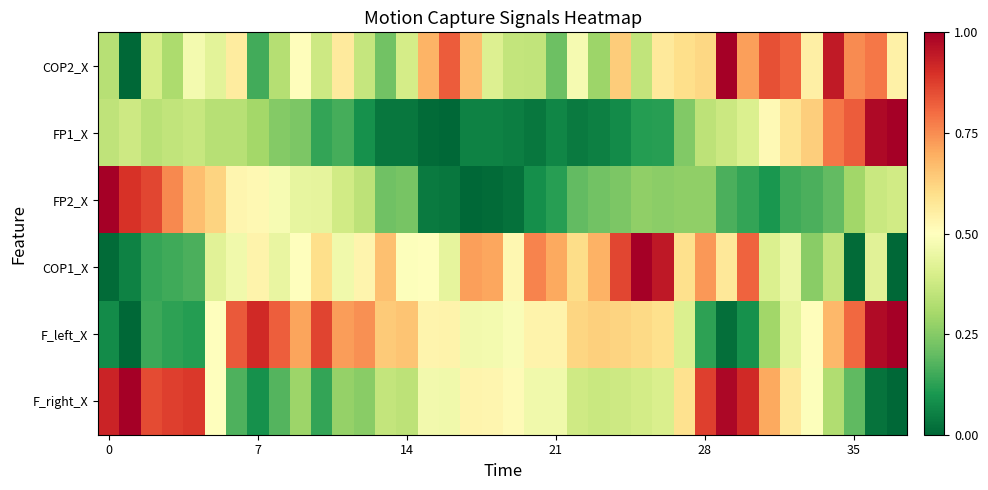

Reading right to left, transcribe all the data shown in this chart.

COP2_X: 0.5	0.8	0.8	0.9	0.5	0.8	0.8	0.7	1.0	0.6	0.6	0.6	0.4	0.6	0.3	0.5	0.2	0.4	0.4	0.4	0.7	0.8	0.7	0.4	0.2	0.4	0.6	0.4	0.5	0.3	0.2	0.6	0.4	0.5	0.3	0.4	0.0	0.3
FP1_X: 1.0	1.0	0.8	0.8	0.6	0.6	0.5	0.4	0.4	0.3	0.2	0.1	0.1	0.1	0.1	0.0	0.1	0.0	0.0	0.1	0.1	0.0	0.0	0.0	0.0	0.1	0.2	0.1	0.2	0.2	0.3	0.3	0.3	0.4	0.4	0.3	0.4	0.3
FP2_X: 0.4	0.4	0.3	0.2	0.2	0.2	0.1	0.1	0.2	0.3	0.3	0.3	0.3	0.2	0.2	0.2	0.1	0.1	0.0	0.0	0.0	0.0	0.0	0.2	0.2	0.3	0.4	0.4	0.4	0.5	0.5	0.5	0.6	0.7	0.8	0.9	0.9	1.0
COP1_X: 0.0	0.4	0.0	0.4	0.3	0.5	0.4	0.8	0.6	0.7	0.6	0.9	1.0	0.9	0.7	0.6	0.7	0.8	0.5	0.7	0.7	0.4	0.5	0.5	0.7	0.5	0.5	0.6	0.5	0.4	0.5	0.5	0.4	0.2	0.2	0.1	0.1	0.0
F_left_X: 1.0	1.0	0.8	0.7	0.5	0.4	0.3	0.1	0.0	0.1	0.4	0.6	0.6	0.6	0.6	0.6	0.5	0.5	0.5	0.5	0.5	0.5	0.5	0.7	0.6	0.7	0.7	0.9	0.7	0.8	0.9	0.8	0.5	0.1	0.1	0.1	0.0	0.1
F_right_X: 0.0	0.0	0.2	0.3	0.5	0.6	0.7	0.9	1.0	0.9	0.6	0.4	0.4	0.4	0.4	0.4	0.5	0.5	0.5	0.5	0.5	0.5	0.5	0.3	0.4	0.3	0.3	0.1	0.3	0.2	0.1	0.2	0.5	0.9	0.9	0.9	1.0	0.9